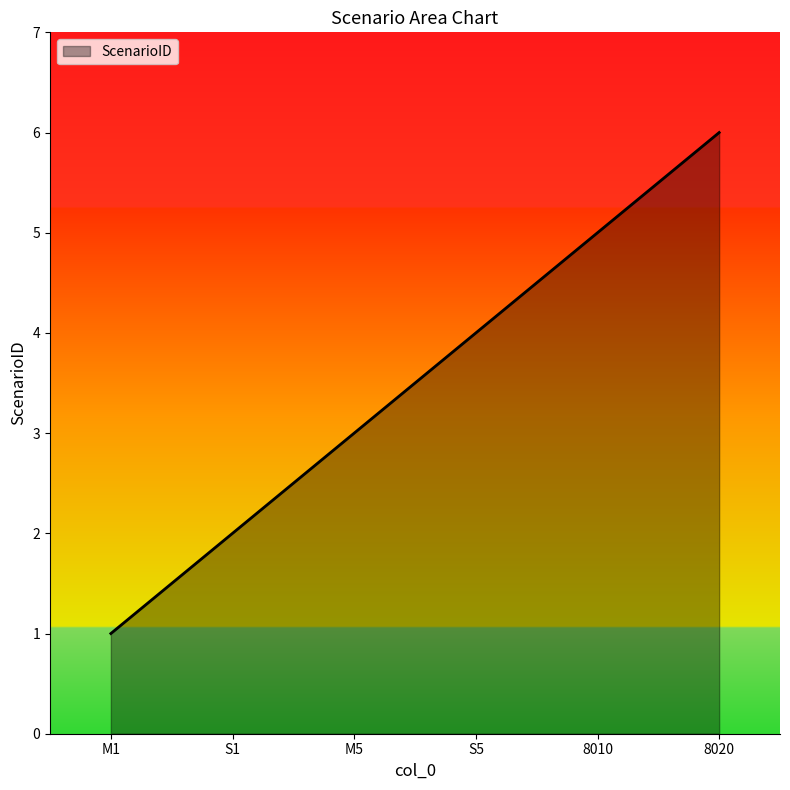

What position from the right is 8010?

2